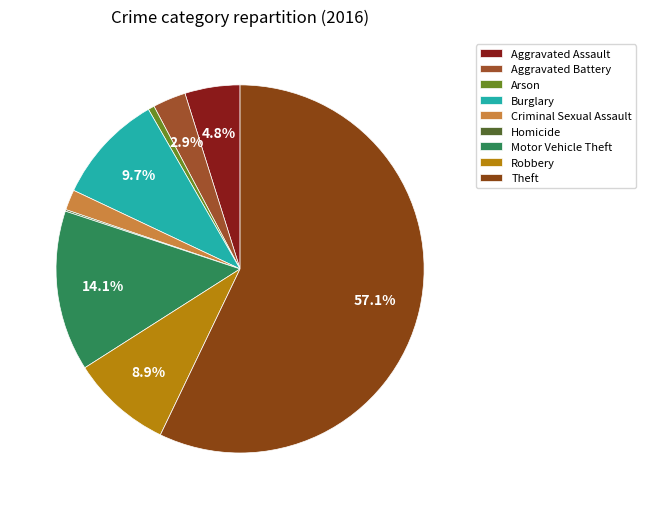

Is the sum of Aggravated Battery and Robbery greater than half?

No